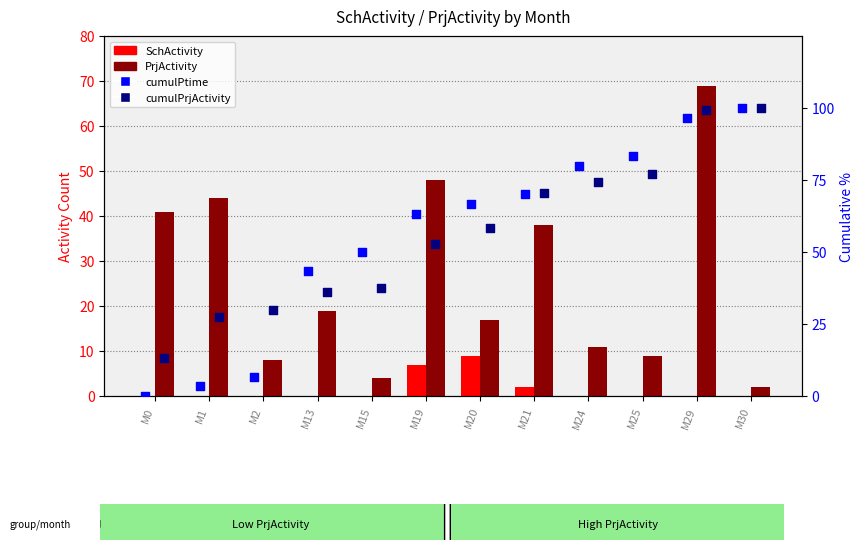

What is the total value across all series at M2?

44.7